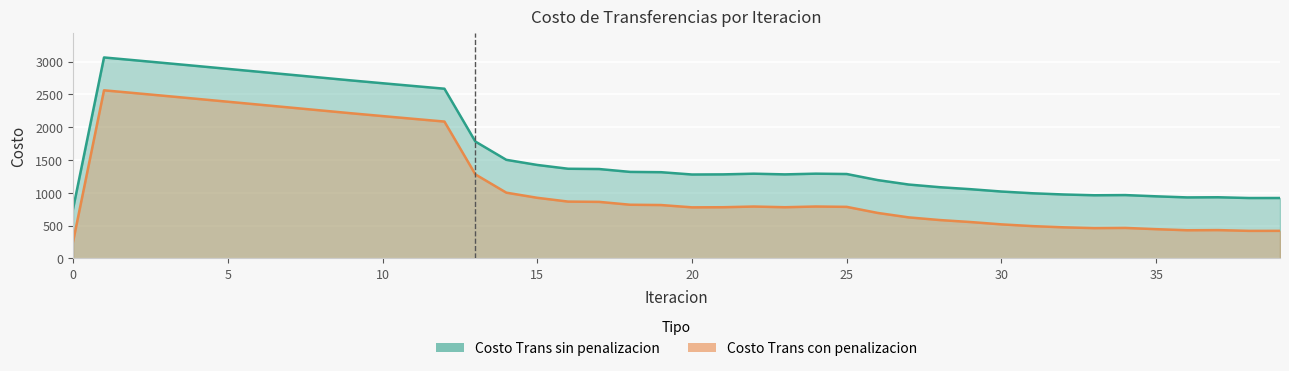

Between 10 and 30, which is larger?

10